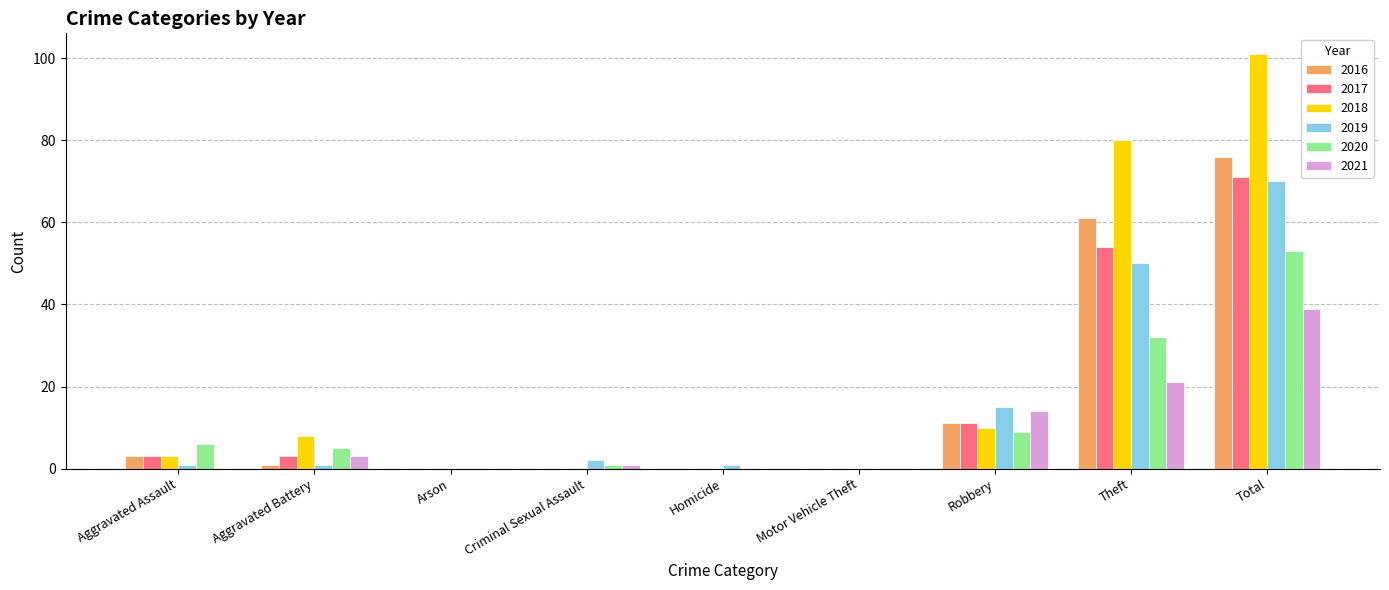

Which category has the highest value in the 2017 series?

Total